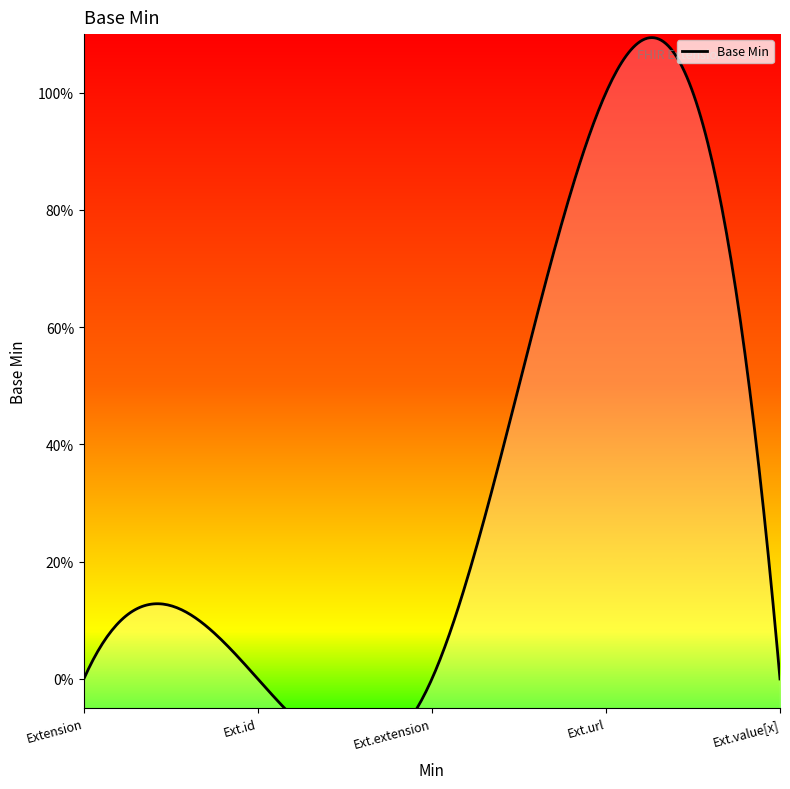

The value at Extension.url is 0. True or false?

False